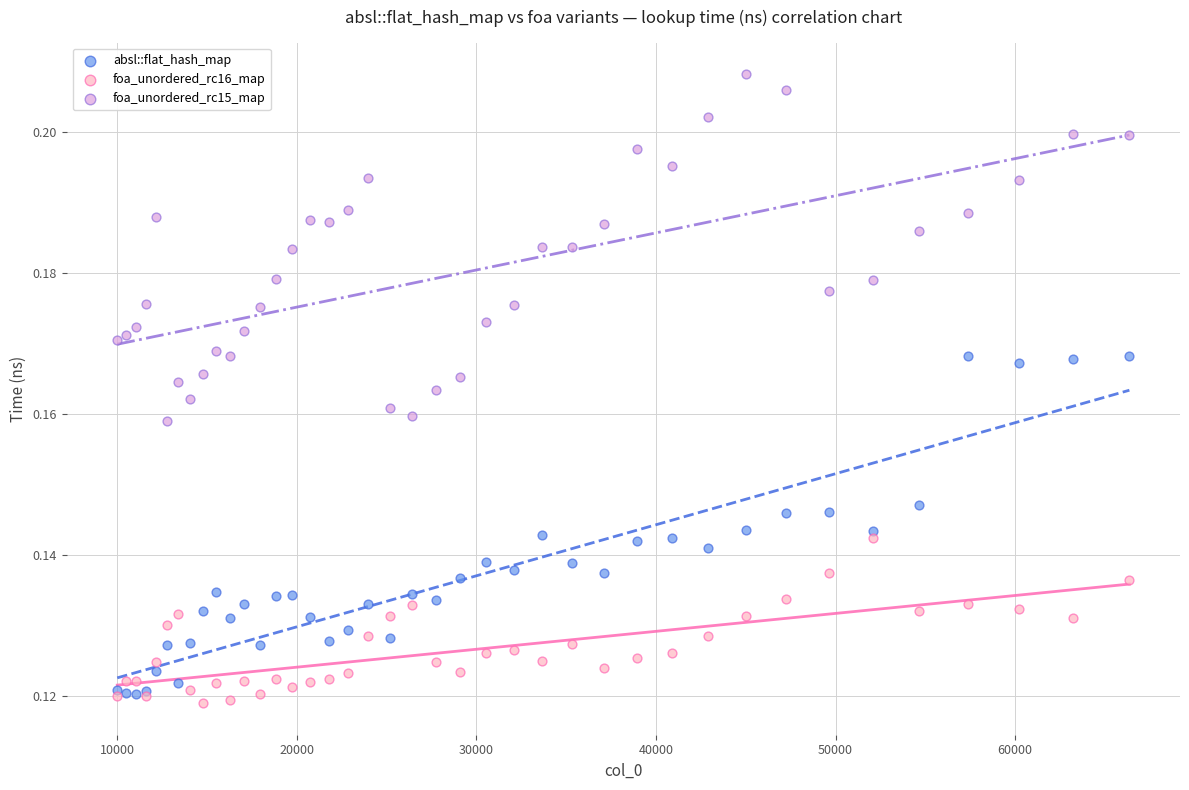

What are all the series names shown in the legend?

absl::flat_hash_map, foa_unordered_rc16_map, foa_unordered_rc15_map